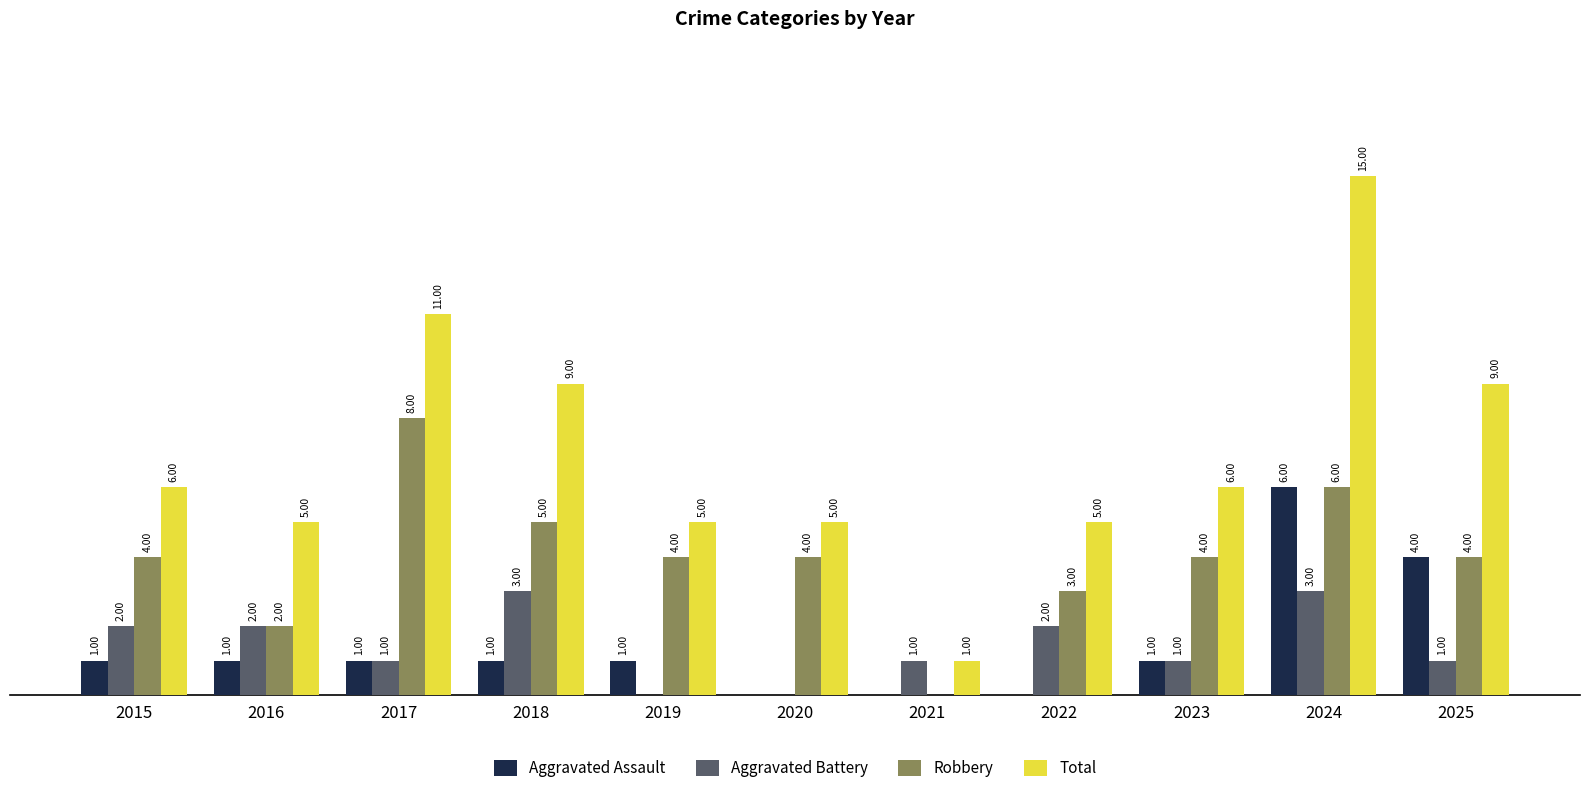

Which series has the largest total across all categories?

Total